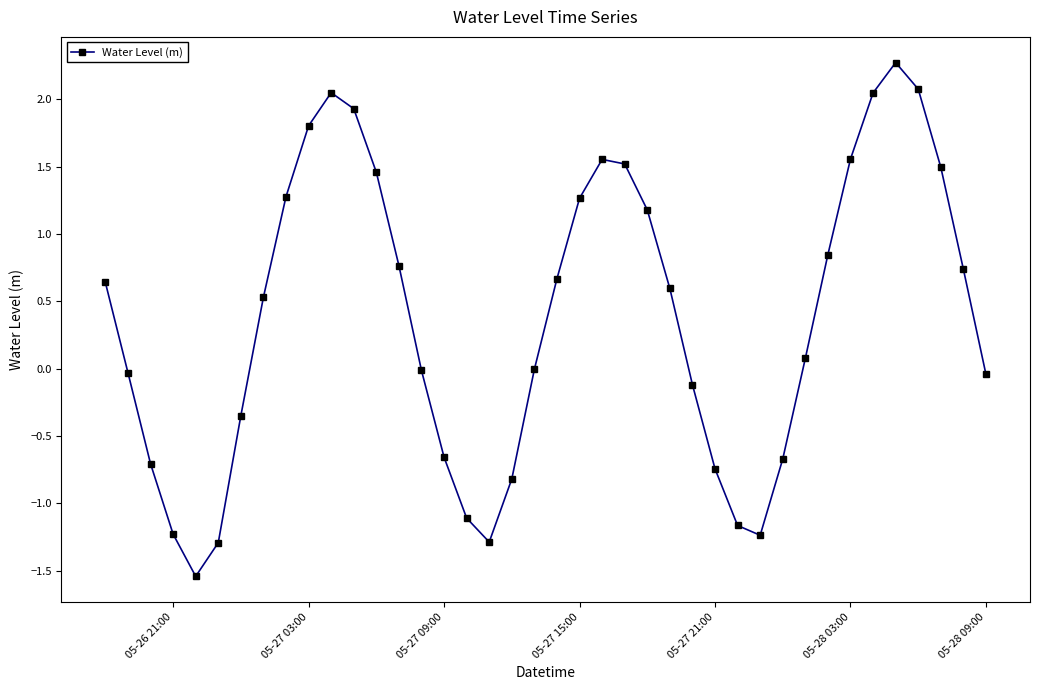

What is the value of the 30th point from the left?

-1.2